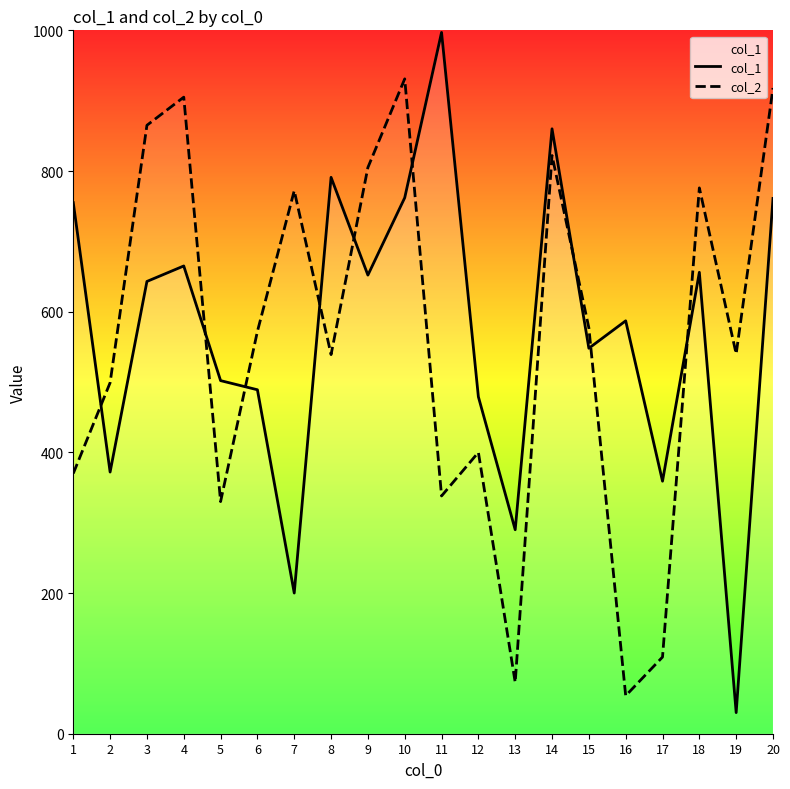

What is the average value of the col_1 series?

570